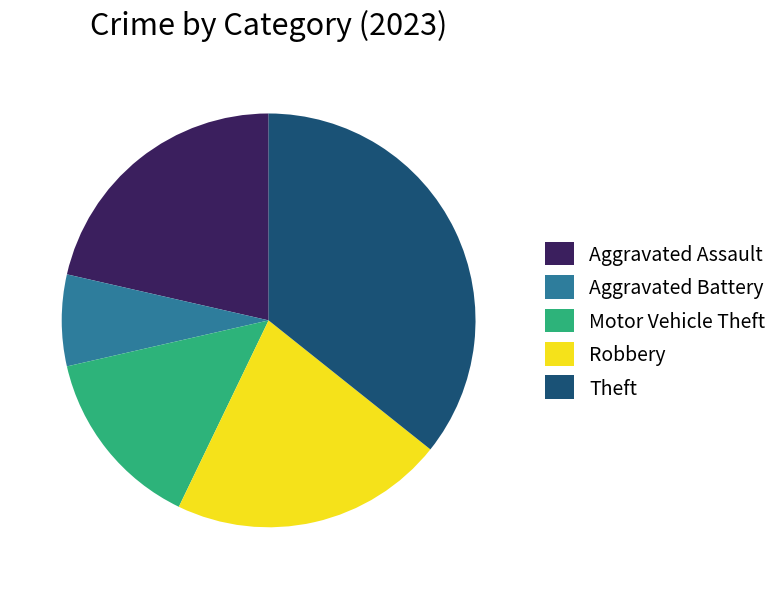

Between Theft and Aggravated Battery, which is larger?

Theft